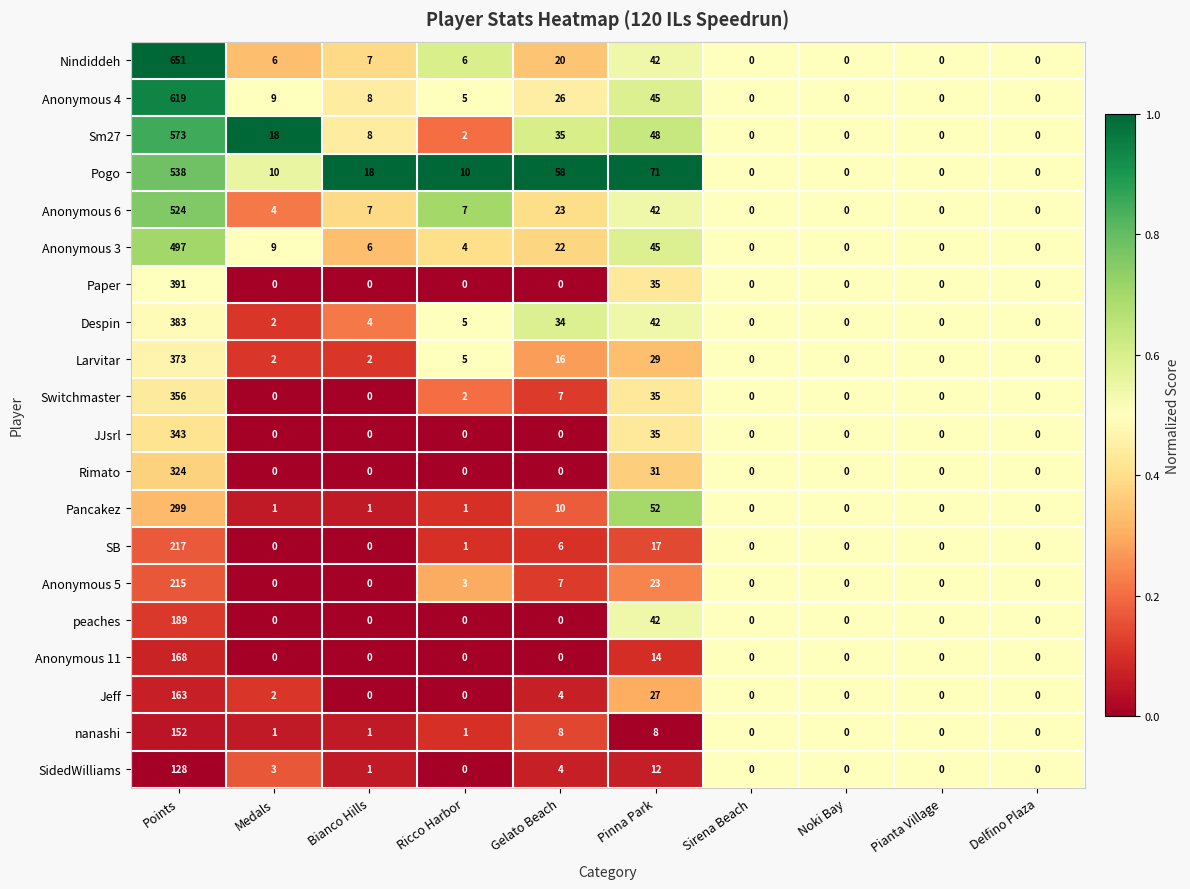

What is the difference between the maximum and minimum values in the nanashi series?

152